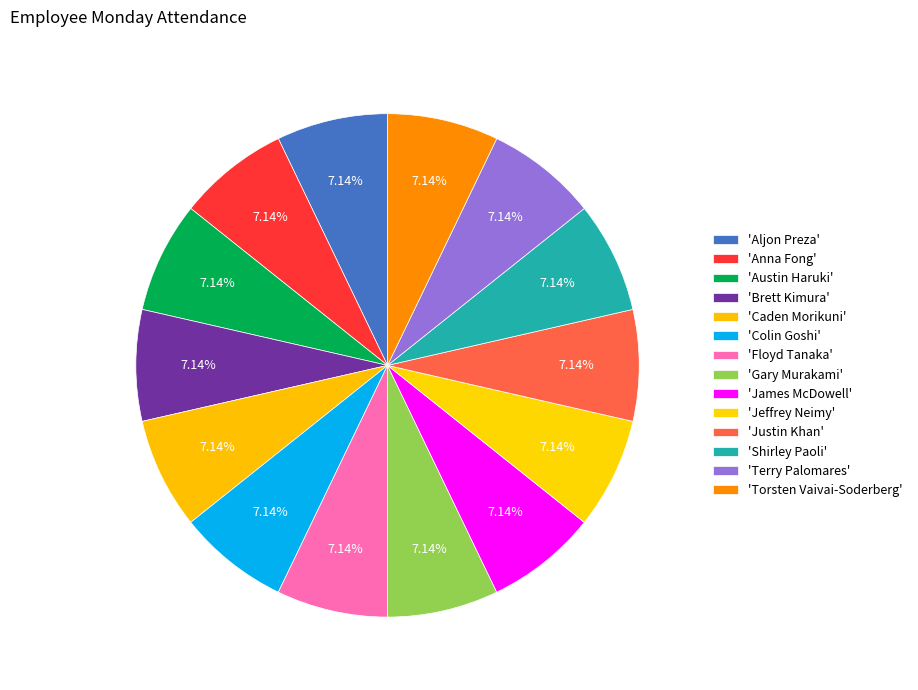

How many segments does this pie chart have?

14